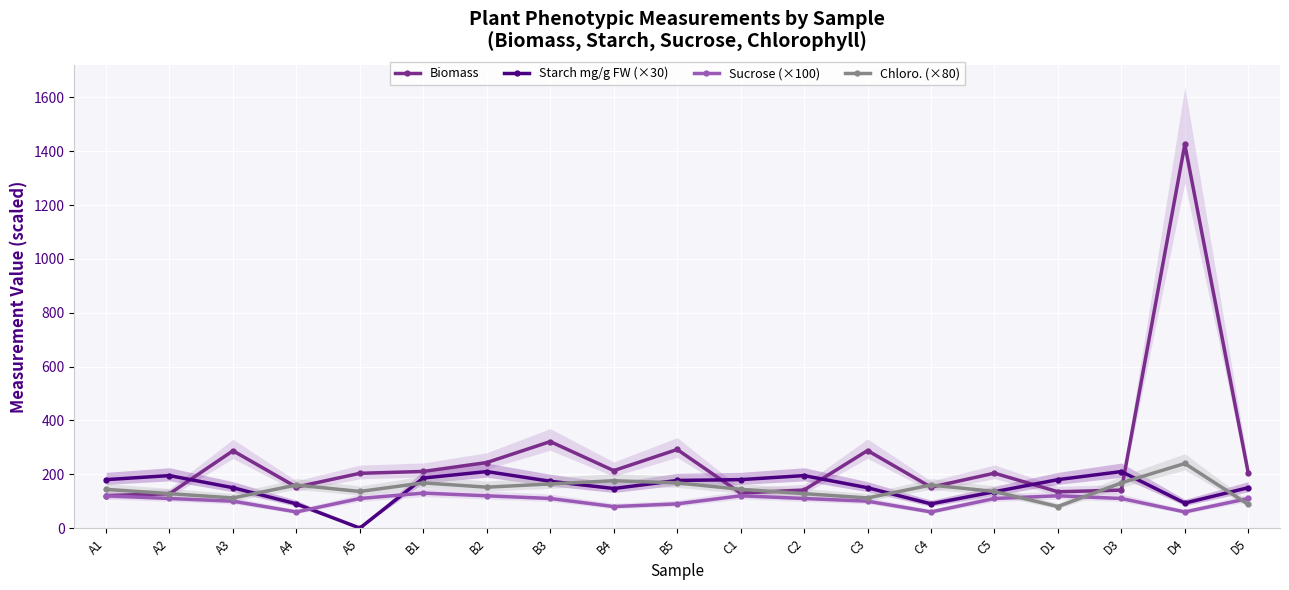

What is the label of the 12th point from the right?

B3